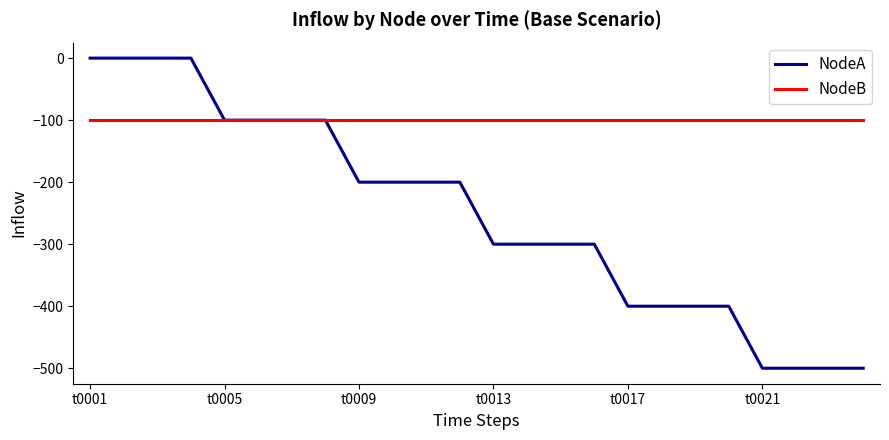

What is the minimum value shown in the chart?

-500